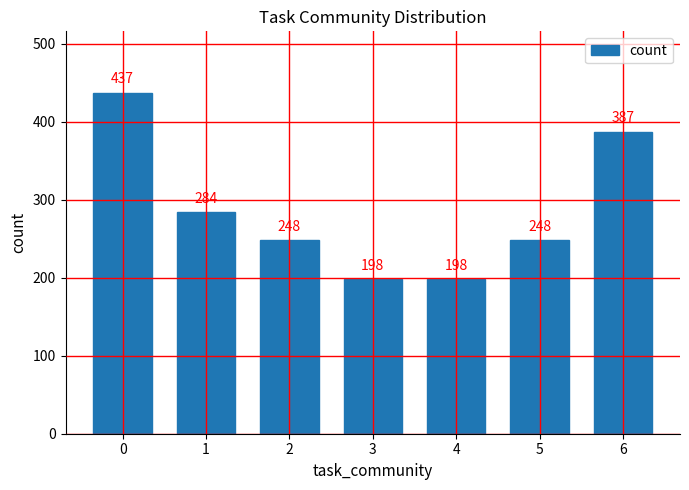

True or false: the data shows 423 at 1.

False